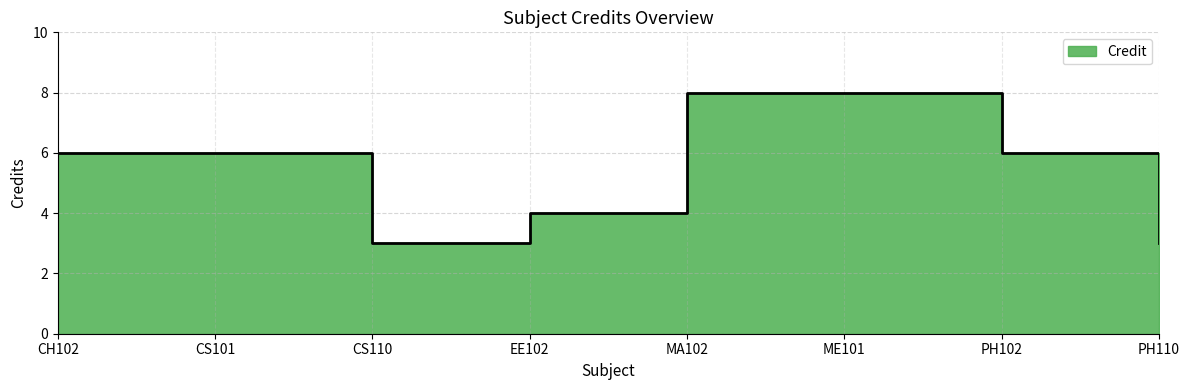

Count the number of data series in this chart.

1